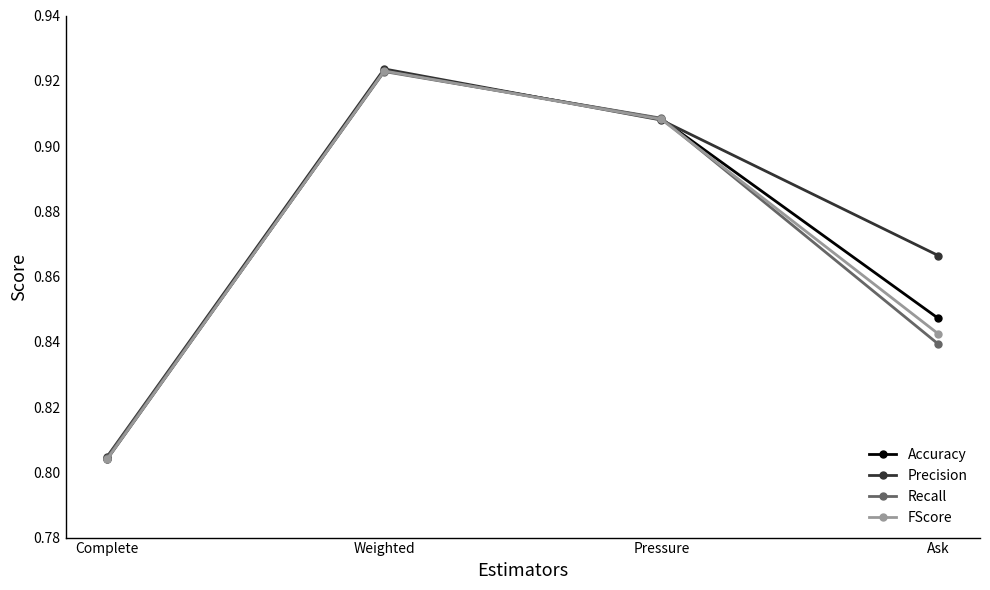

How many lines are shown in the chart?

4